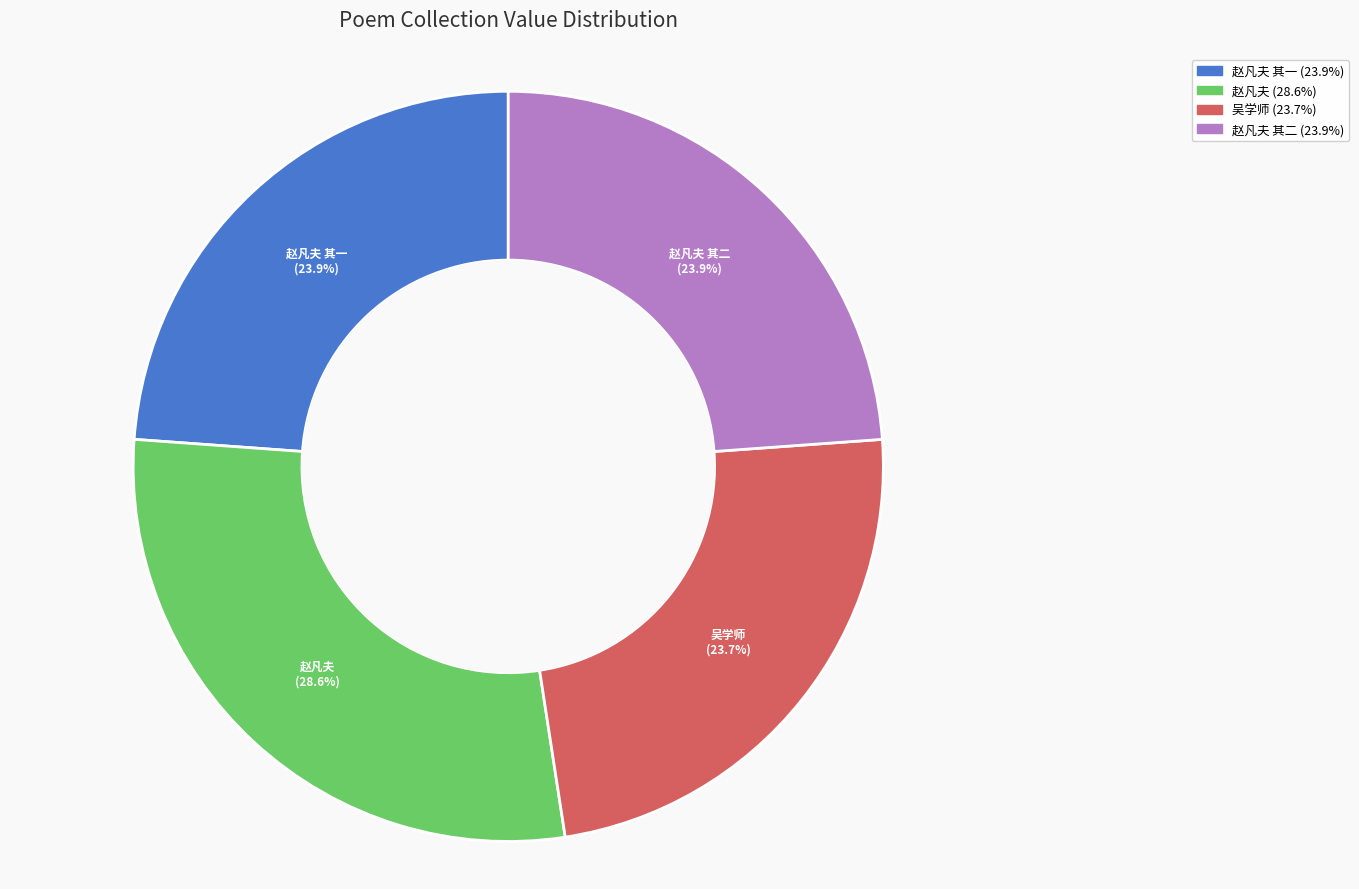

Is there any slice that represents more than half of the pie?

No